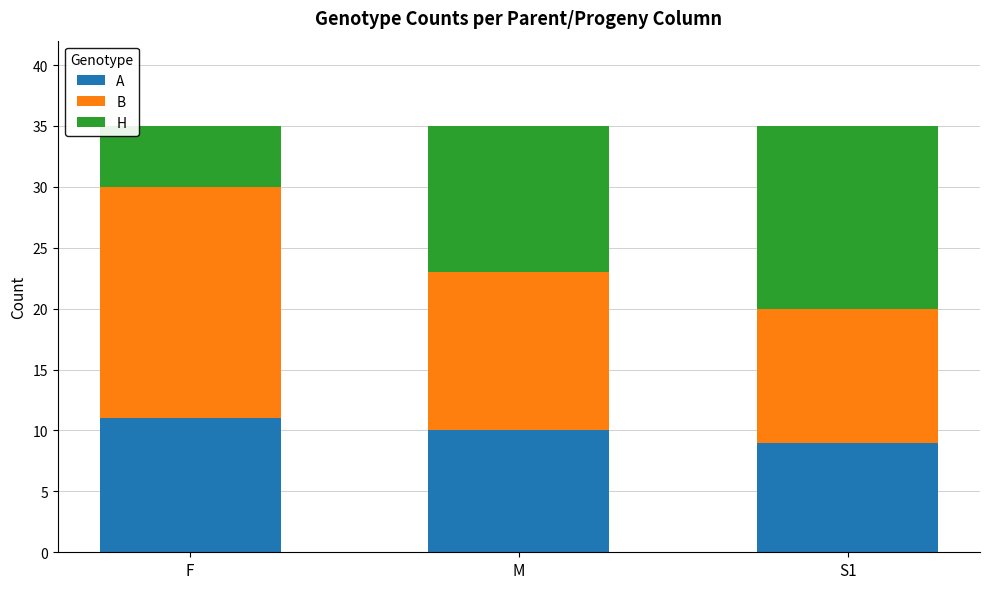

What is the sum of all A values?

30